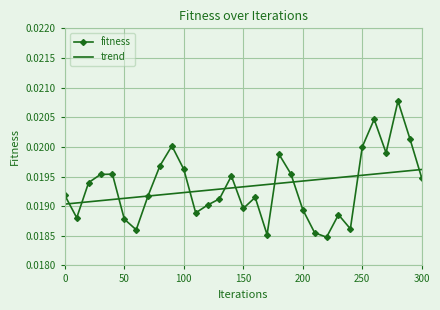

Which series has the largest range (max minus min)?

fitness